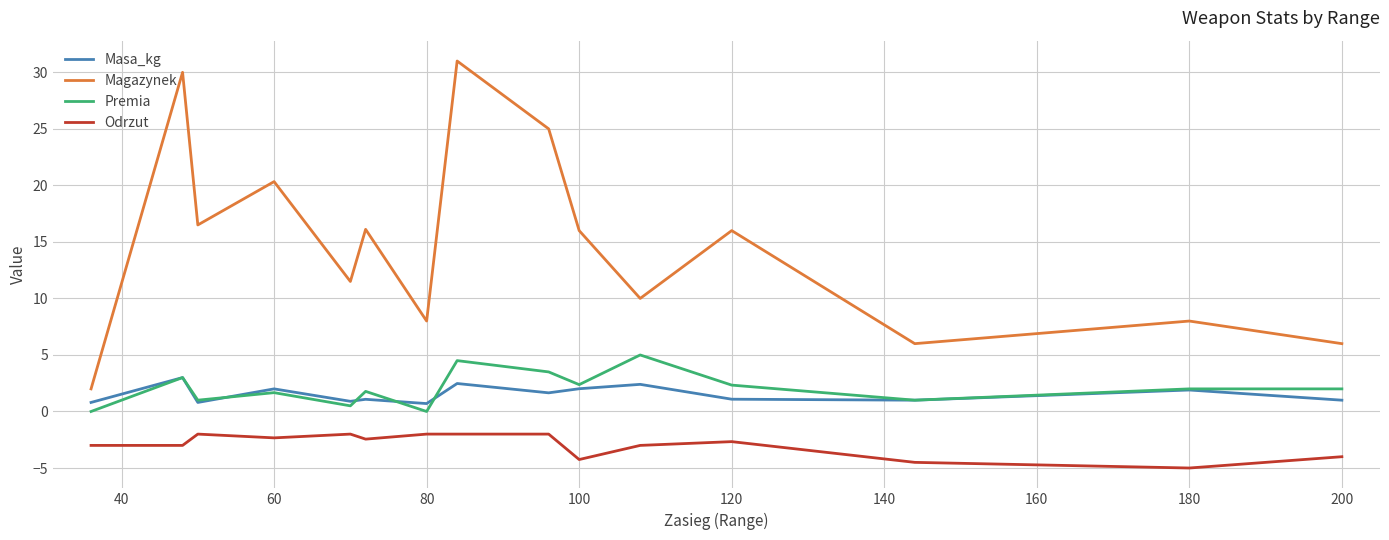

List the series in order of their peak value, highest first.

Magazynek, Premia, Masa_kg, Odrzut